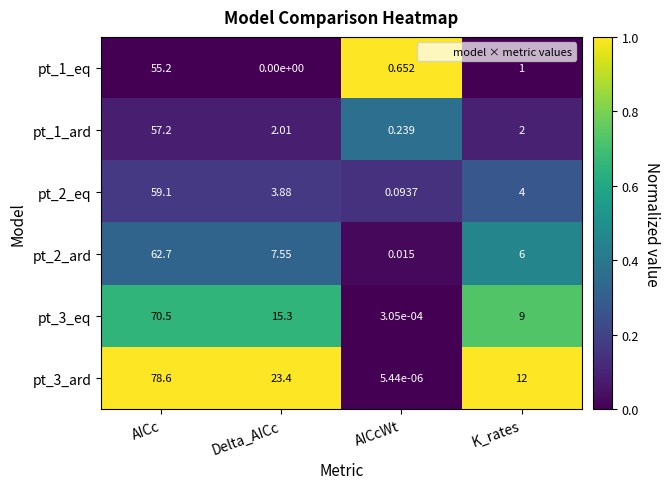

Which category has the highest value across all series?

AICc